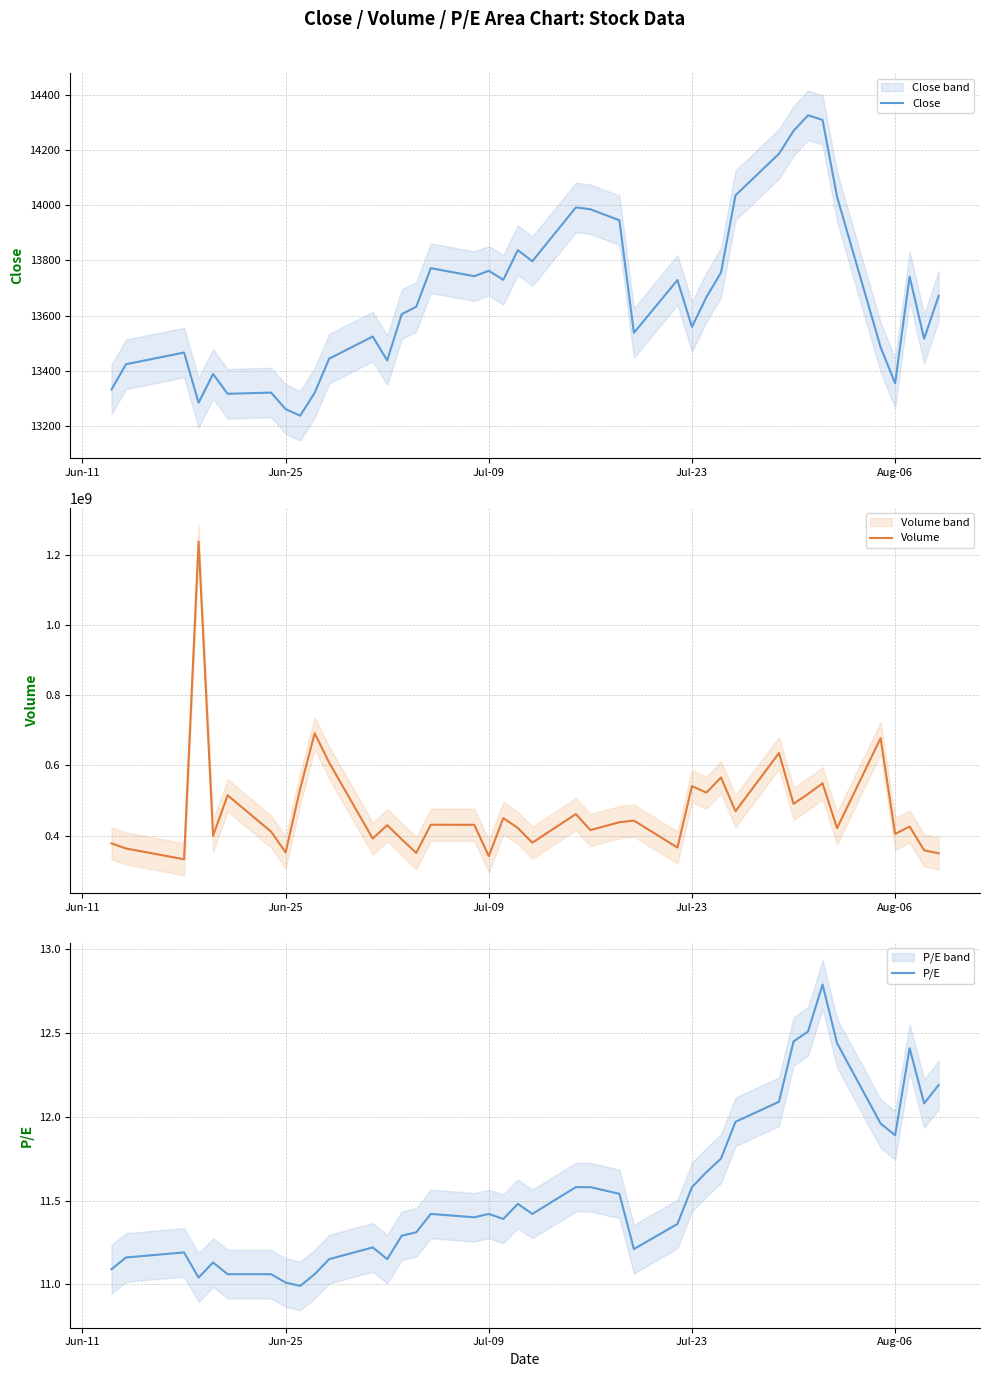

Reading left to right, list all the values displayed in this chart.

Close: 13332.3	13423.6	13466.1	13284.2	13388.3	13316.7	13320.9	13261.1	13237.2	13320.1	13443.8	13524.0	13437.5	13605.0	13631.9	13771.5	13742.7	13762.3	13729.4	13836.9	13796.8	13991.7	13985.1	13945.2	13537.3	13728.6	13559.0	13667.1	13755.8	14035.6	14186.2	14269.1	14325.6	14308.6	14030.1	13485.4	13354.9	13741.5	13516.0	13671.2
Volume: 377678590.0	363333440.0	332559361.0	1237575641.0	399605631.0	514722035.0	411234493.0	352081530.0	533069301.0	691361096.0	607739087.0	391628501.0	429794640.0	389503038.0	350574263.0	430847115.0	430742633.0	341503769.0	449833721.0	421727179.0	379837970.0	461356683.0	415708407.0	438047136.0	442609339.0	366000598.0	540773874.0	522432923.0	565610730.0	469438921.0	635136070.0	490365368.0	518669653.0	548747986.0	421057888.0	677538866.0	404875263.0	425763229.0	358022632.0	349614846.0
P/E: 11.1	11.2	11.2	11.0	11.1	11.1	11.1	11.0	11.0	11.1	11.2	11.2	11.2	11.3	11.3	11.4	11.4	11.4	11.4	11.5	11.4	11.6	11.6	11.5	11.2	11.4	11.6	11.7	11.8	12.0	12.1	12.4	12.5	12.8	12.4	12.0	11.9	12.4	12.1	12.2